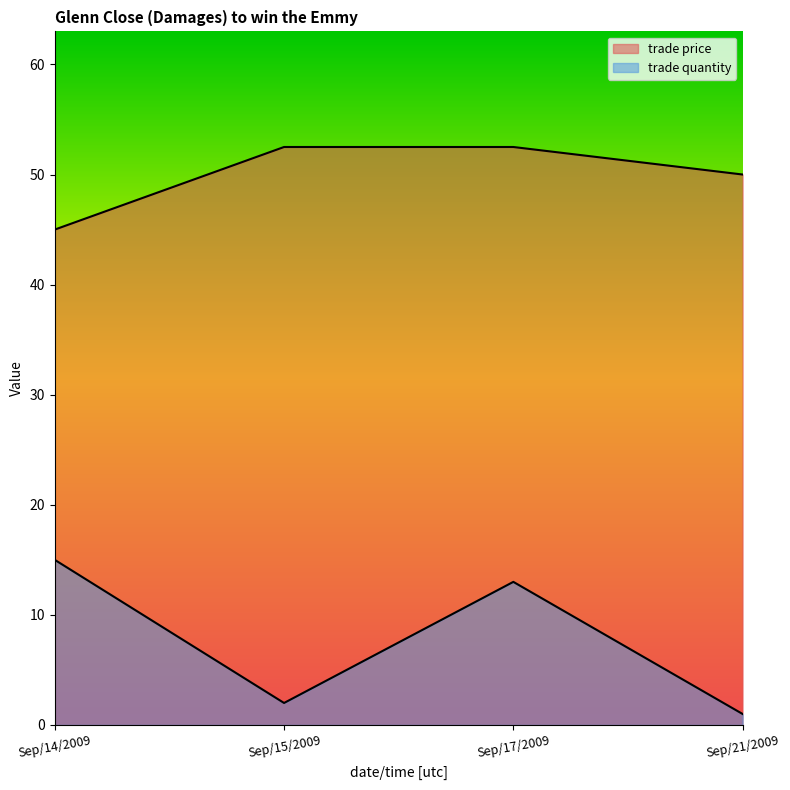

Rank the categories by trade price value from lowest to highest.

Sep/14/2009, Sep/21/2009, Sep/15/2009, Sep/17/2009